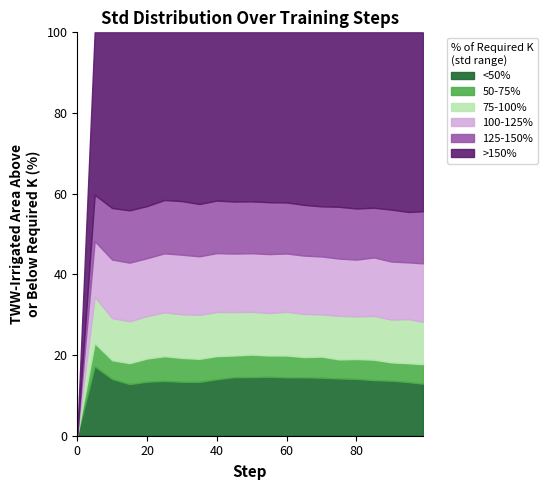

What are all the series names shown in the legend?

<50%, 50-75%, 75-100%, 100-125%, 125-150%, >150%